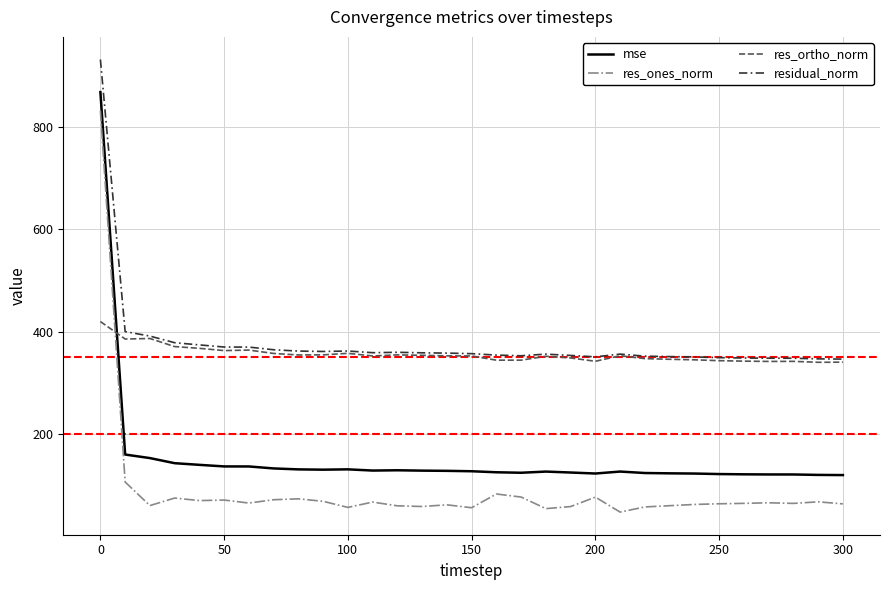

Which series has the largest range (max minus min)?

res_ones_norm